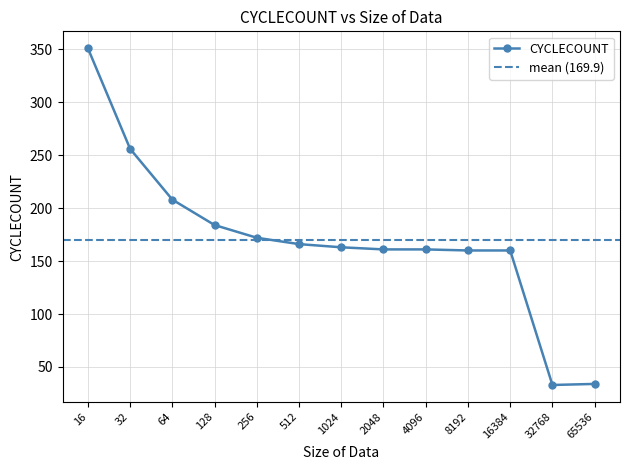

Approximately how many times larger is the value at 512 compared to 64?

0.8